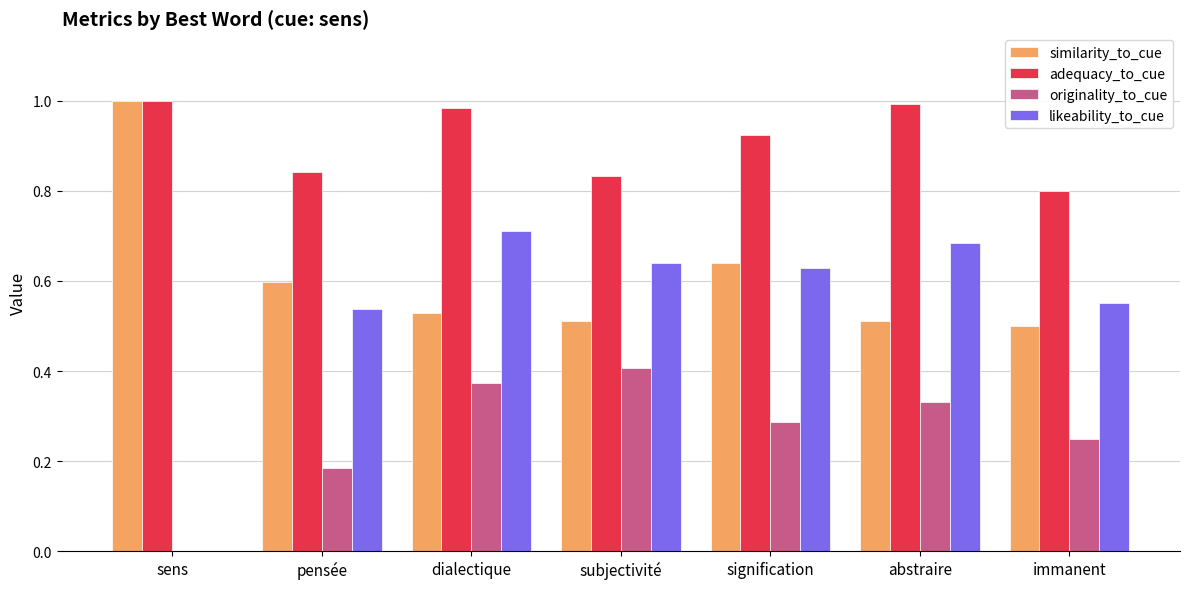

Are the bars grouped side by side (vs. stacked)?

Yes